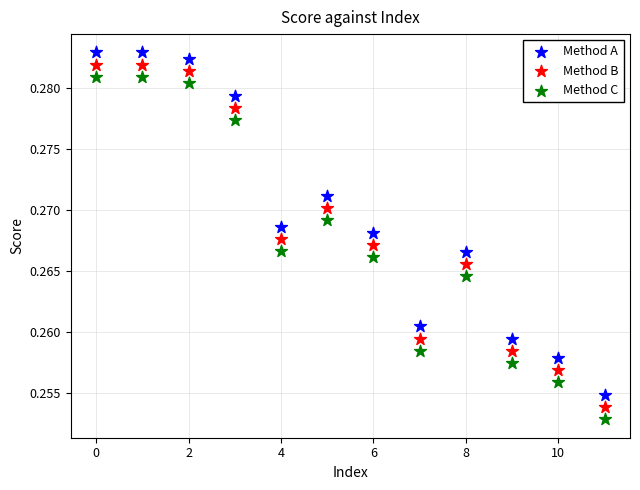

Which series contains the lowest Y value?

Method C